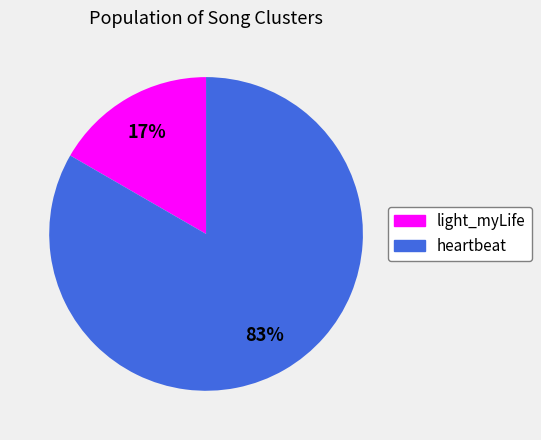

Count the number of slices in the pie.

2